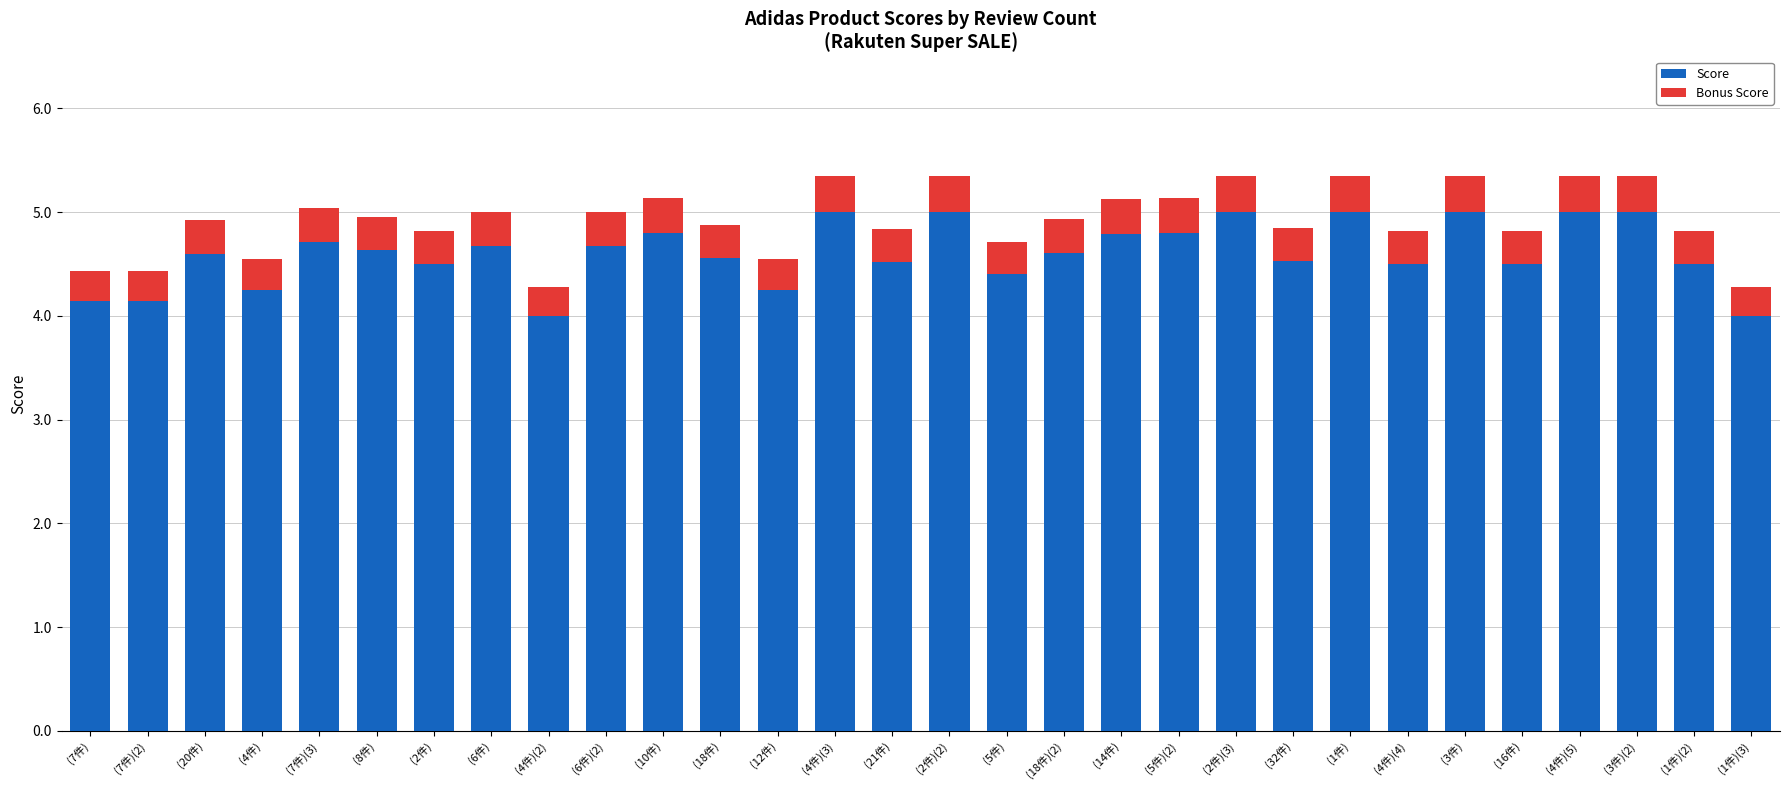

Are the bars grouped side by side (vs. stacked)?

No